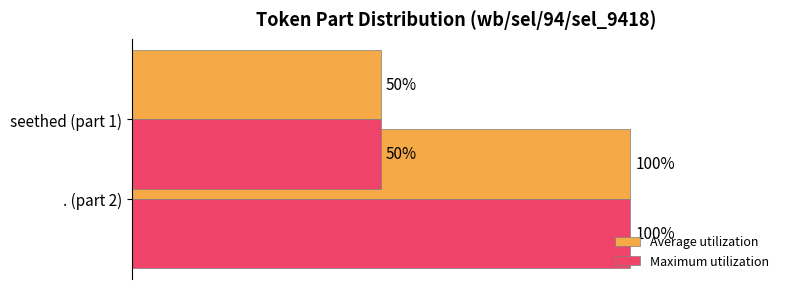

Is it true that Maximum utilization equals 0.5 at seethed (part 1)?

True